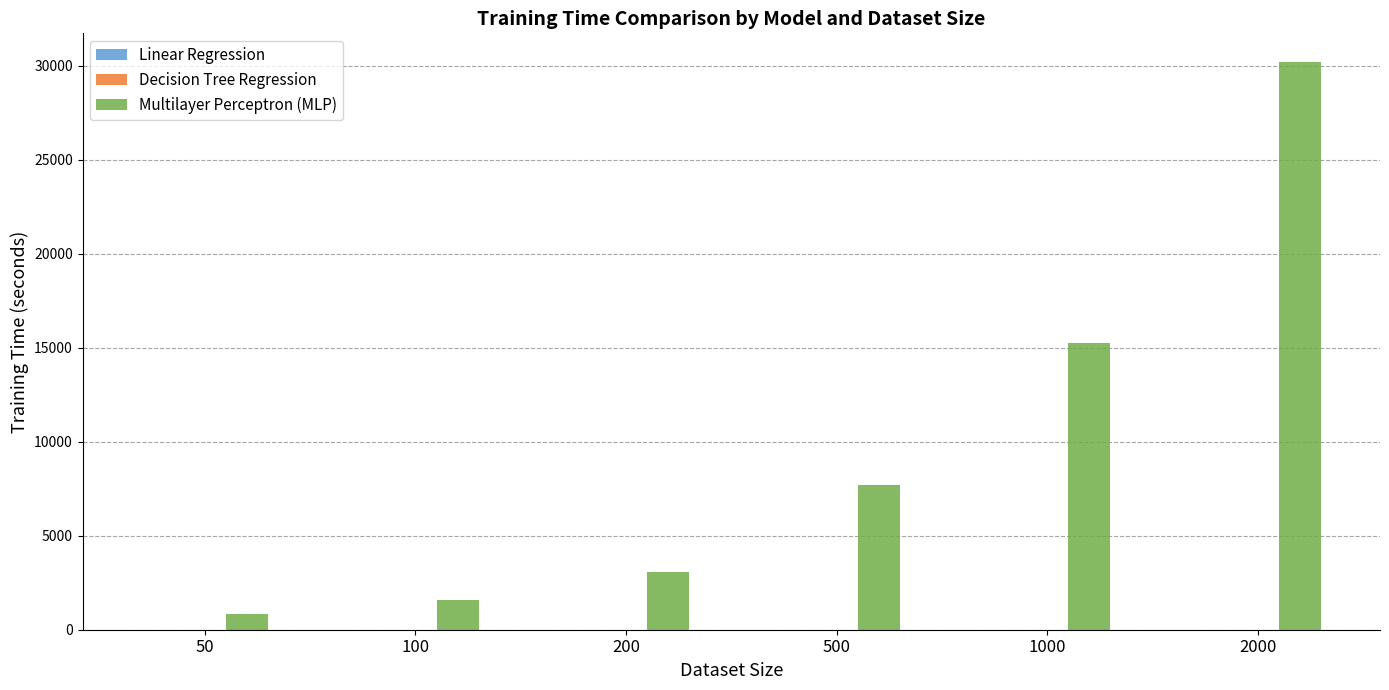

Count the number of data series in this chart.

3